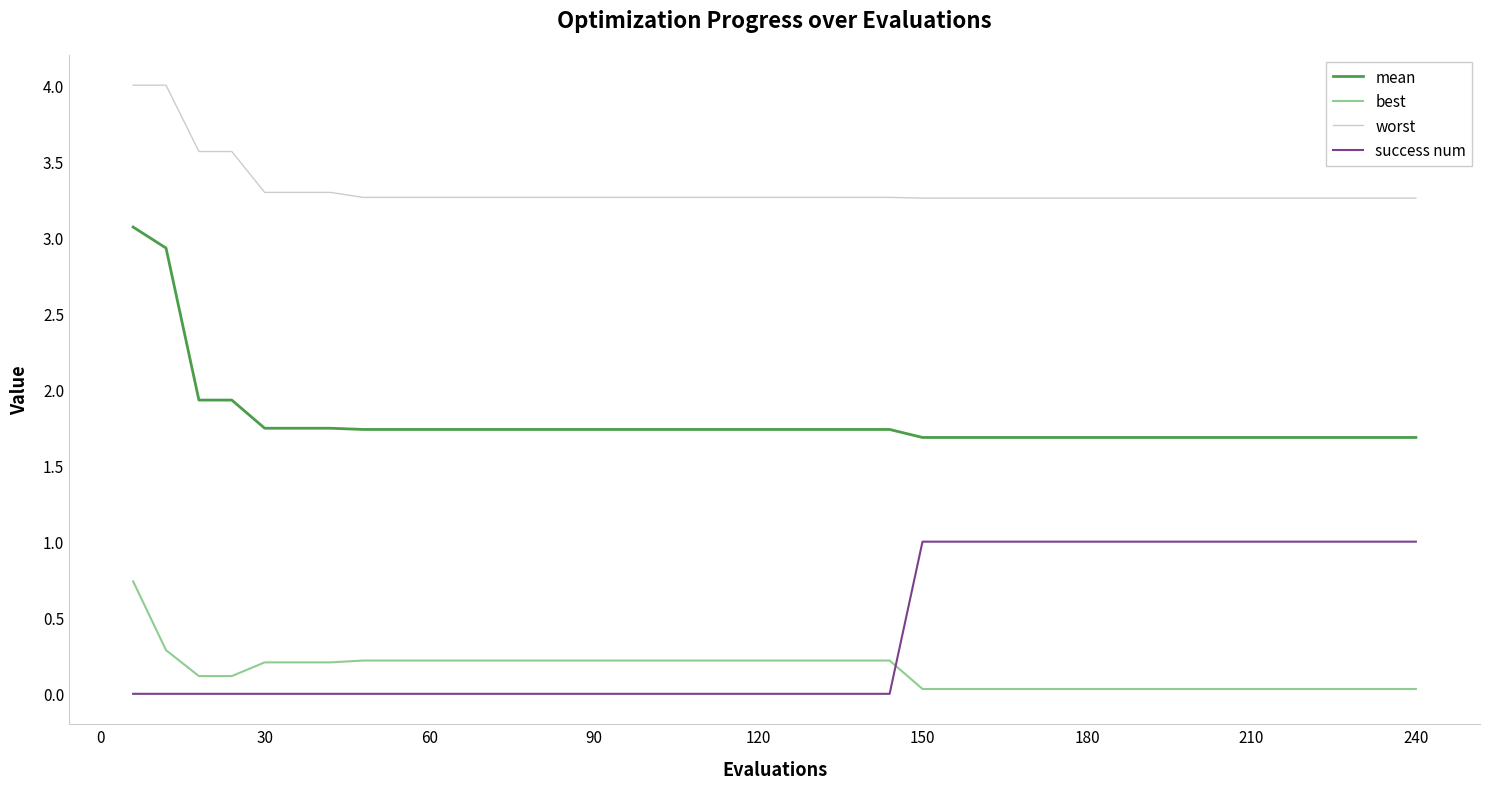

True or false: worst and success num intersect in this chart.

False